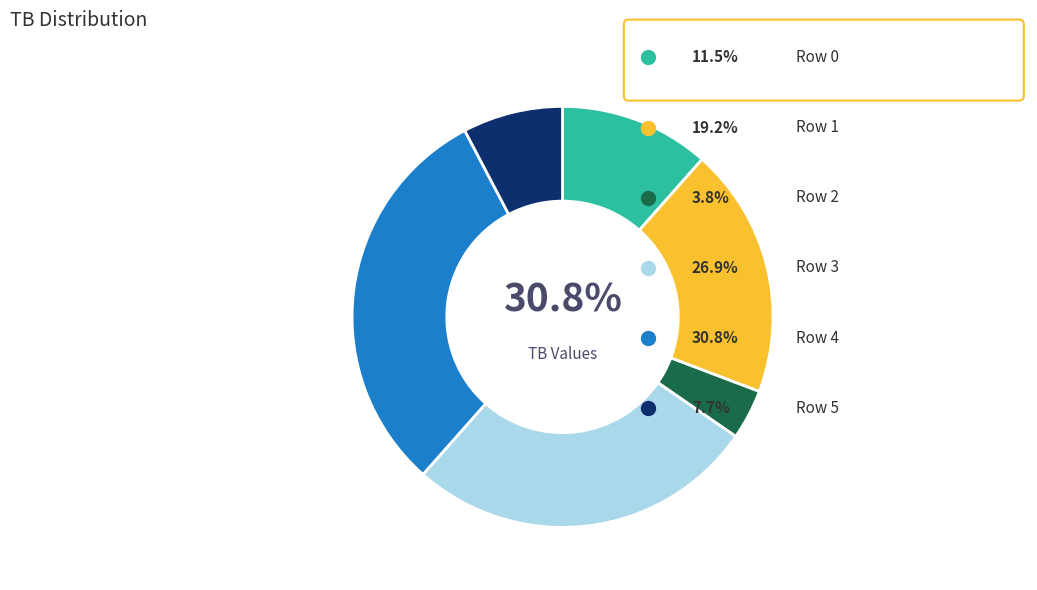

Which category has the smallest portion of the pie?

Row 2